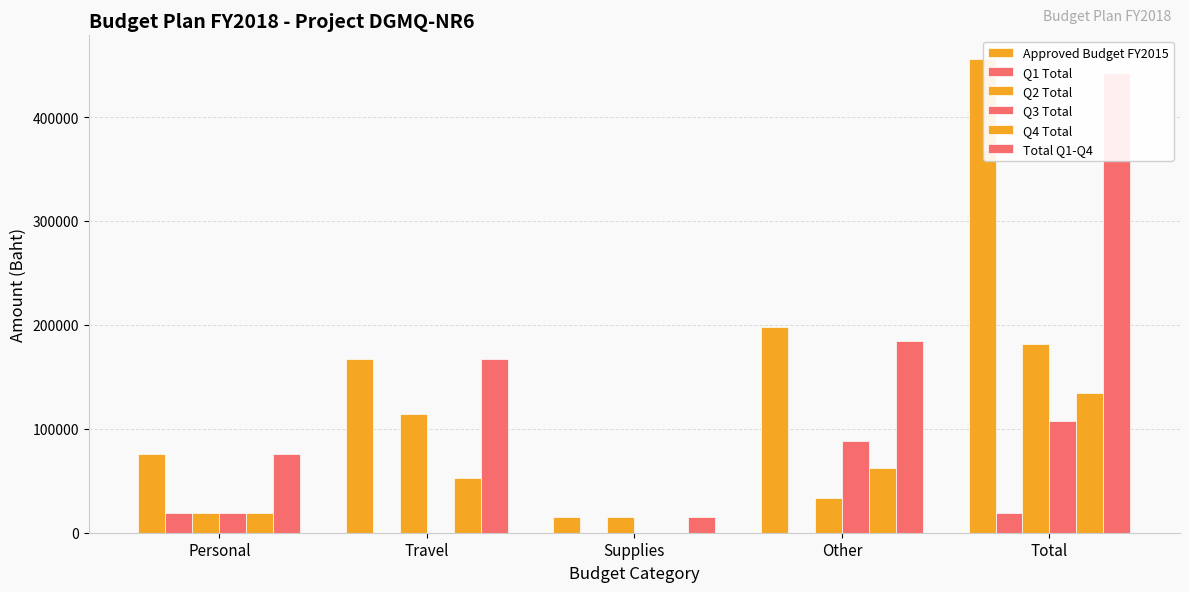

Is it true that Q2 Total equals 33400.0 at Other?

True